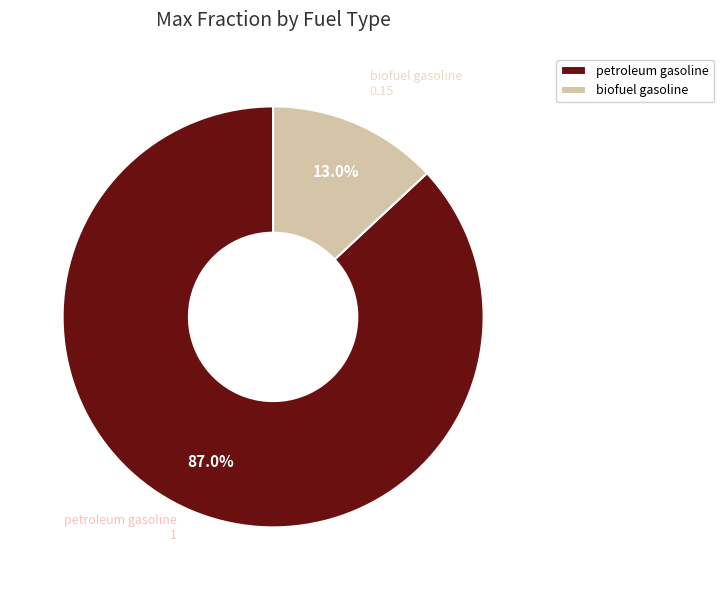

Which slice represents more than half of the pie?

petroleum gasoline